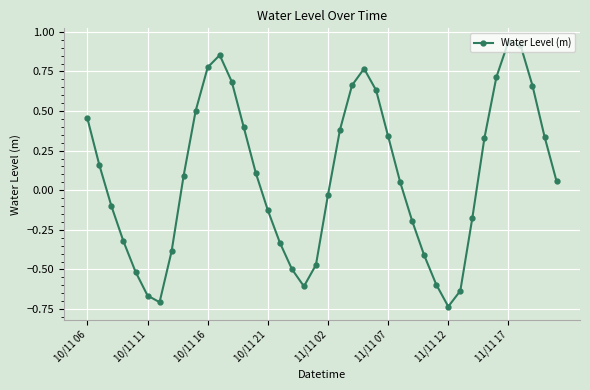

What is the difference between the second highest and minimum values?

1.7